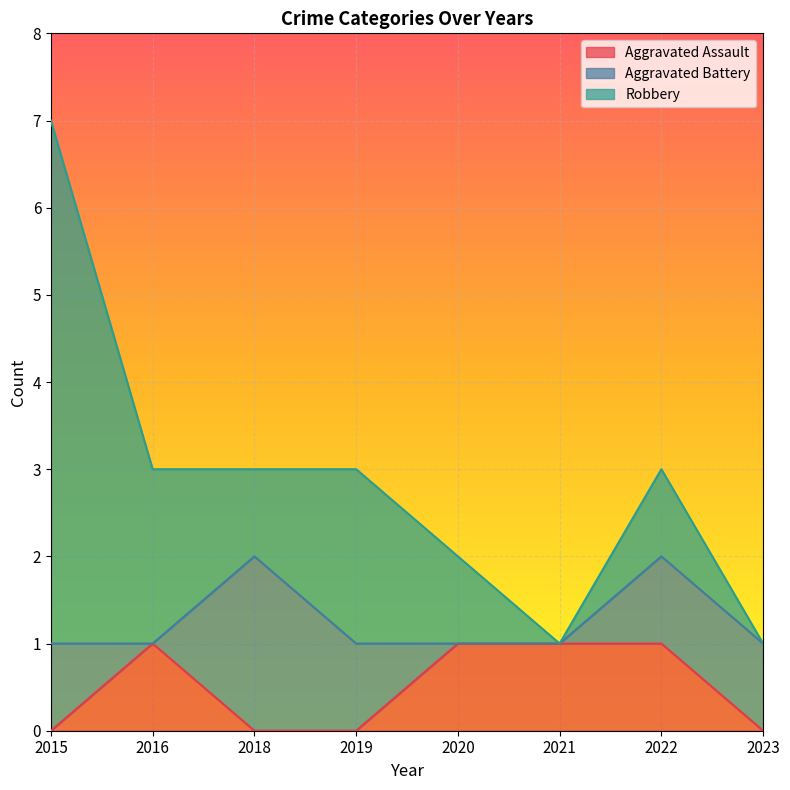

Is the value of Robbery at 2020 greater than the value of Aggravated Battery at 2019?

No